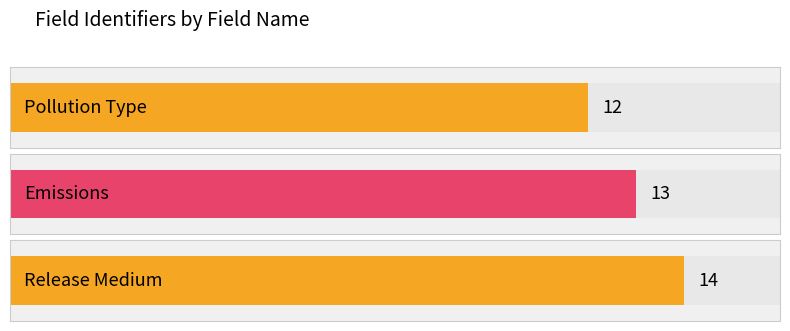

What is the label of the 3rd bar from the right?

Pollution Type